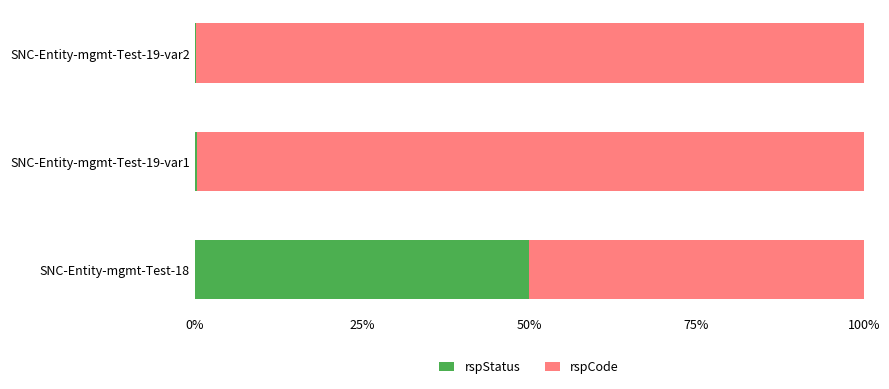

What is the highest value of the rspStatus series?

0.5